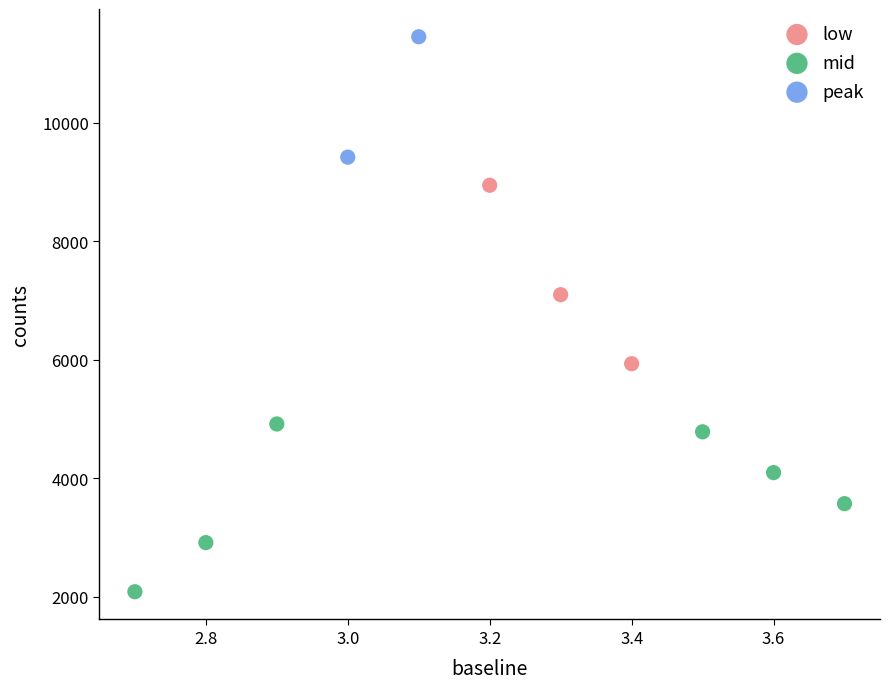

Which series has the largest Y range (max minus min)?

low